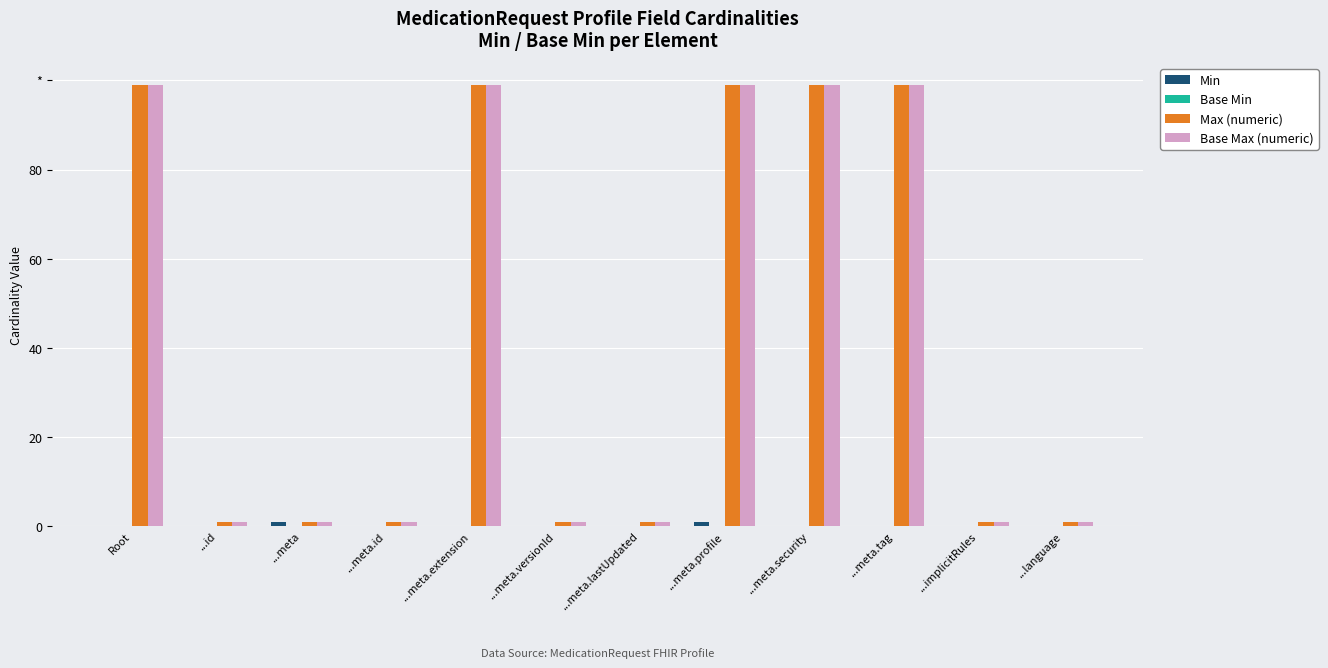

What is the total value across all series at ...meta.extension?

198